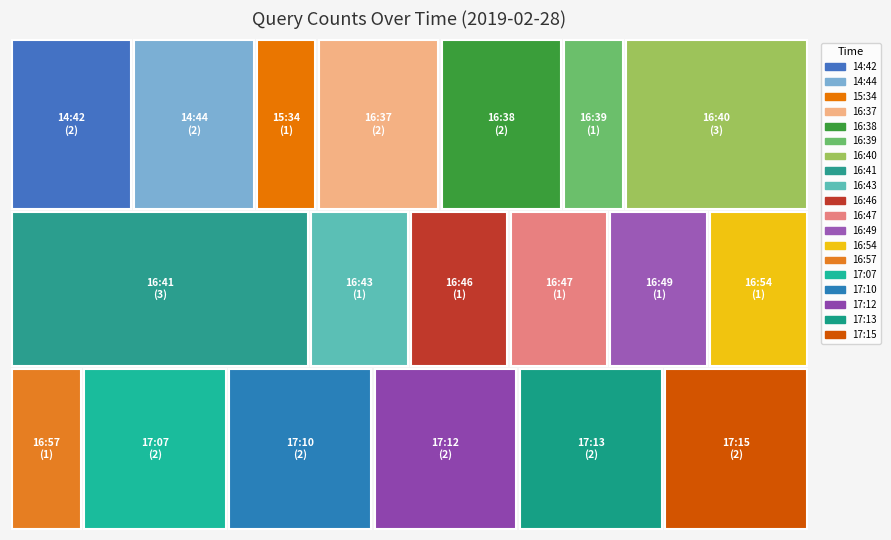

Reading left to right, list all the values displayed in this chart.

2	2	1	2	2	1	3	3	1	1	1	1	1	1	2	2	2	2	2